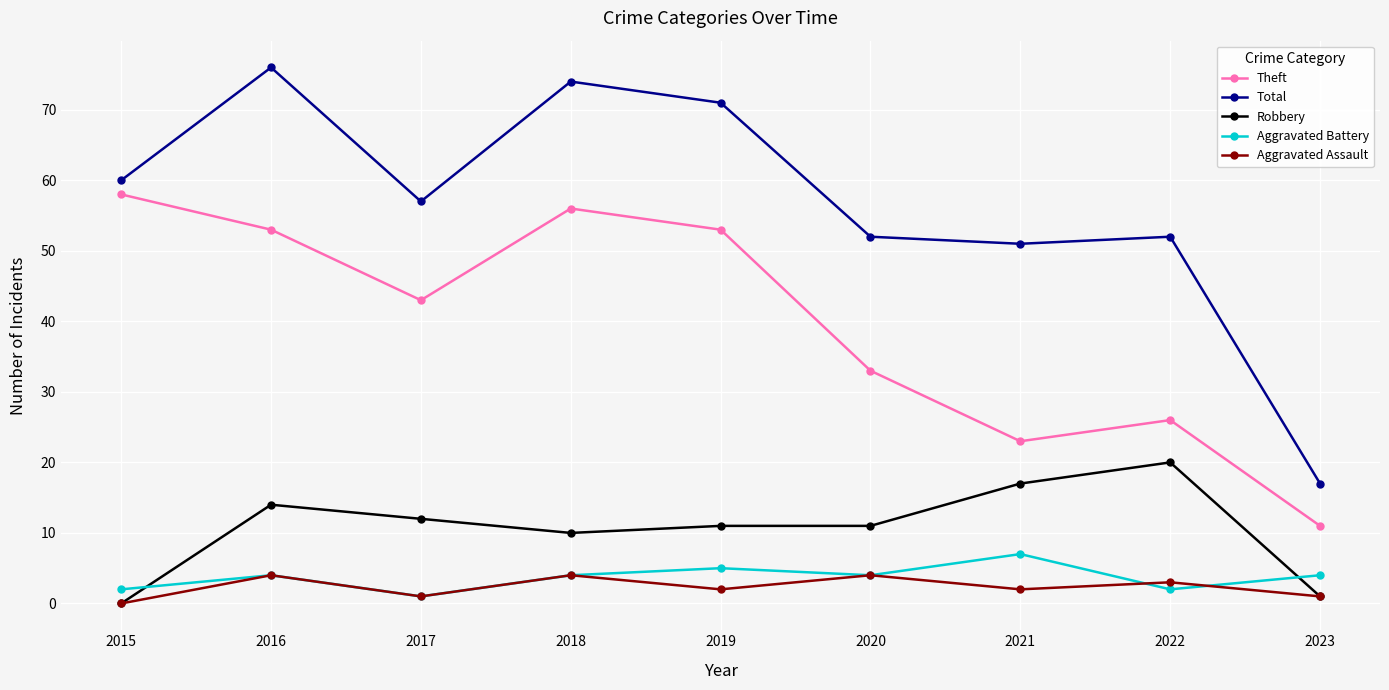

What is the total value across all series at 2019?

142